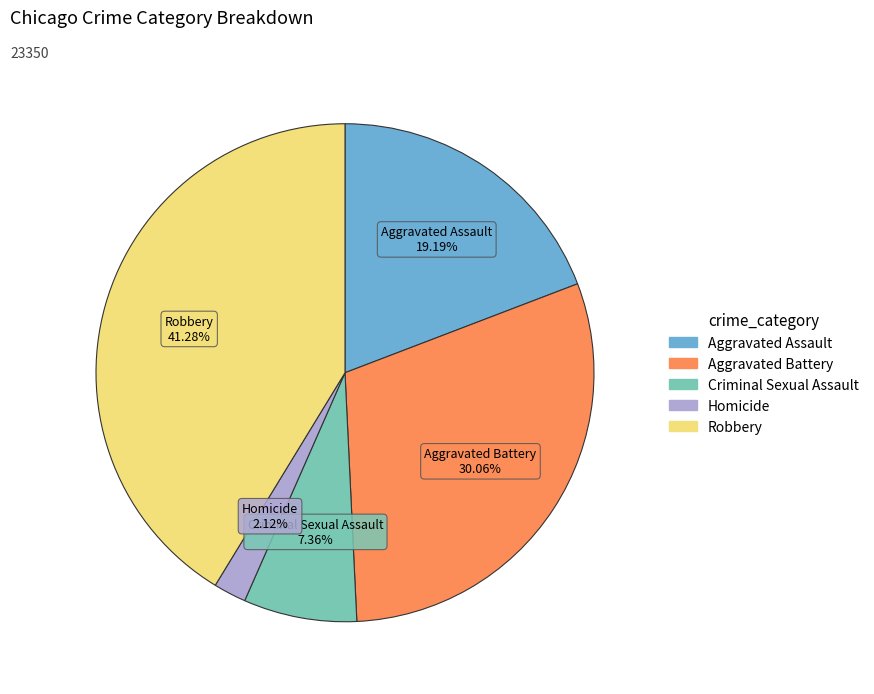

To the nearest percent, what percentage of the pie is Aggravated Battery?

30%